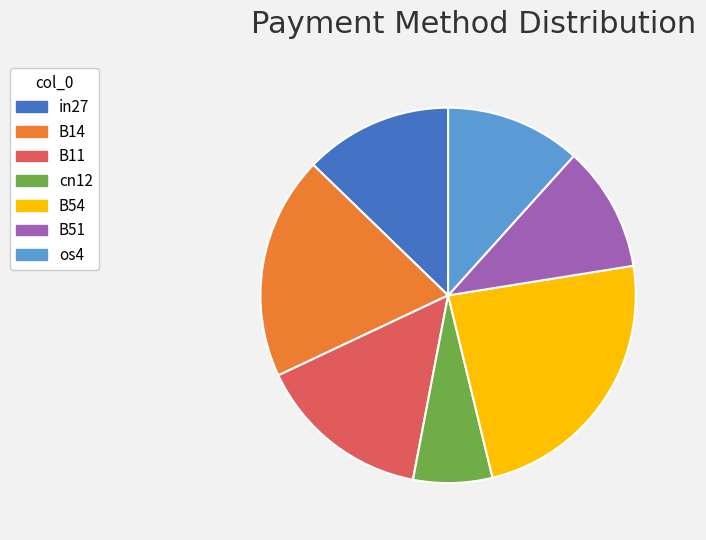

Approximately how many times larger is the value at in27 compared to B14?

0.7